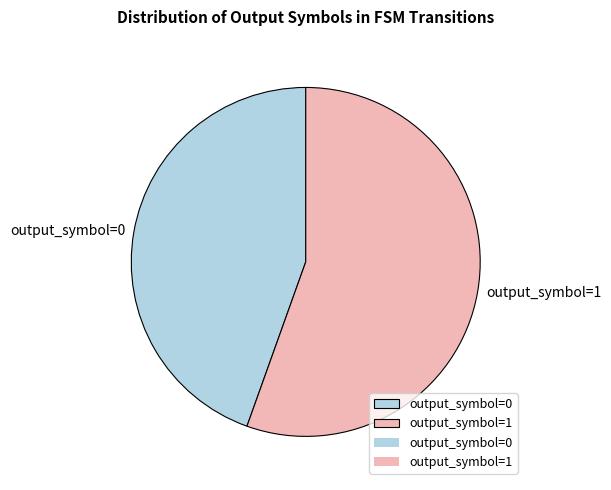

Rank the categories by value from lowest to highest.

output_symbol=0, output_symbol=1